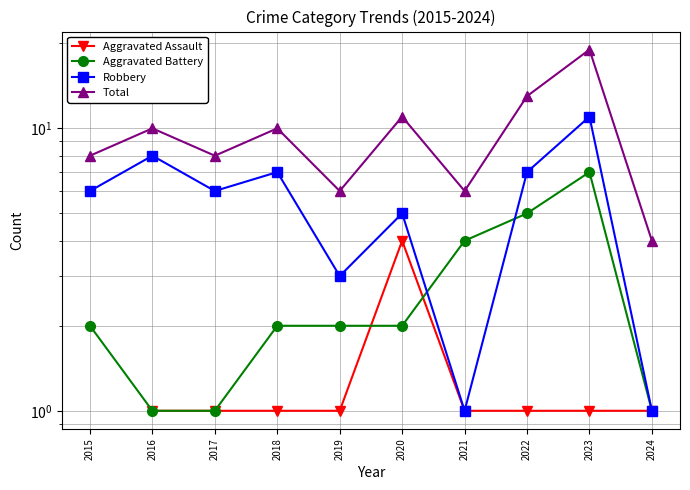

At which category does Total reach its first local peak?

2016